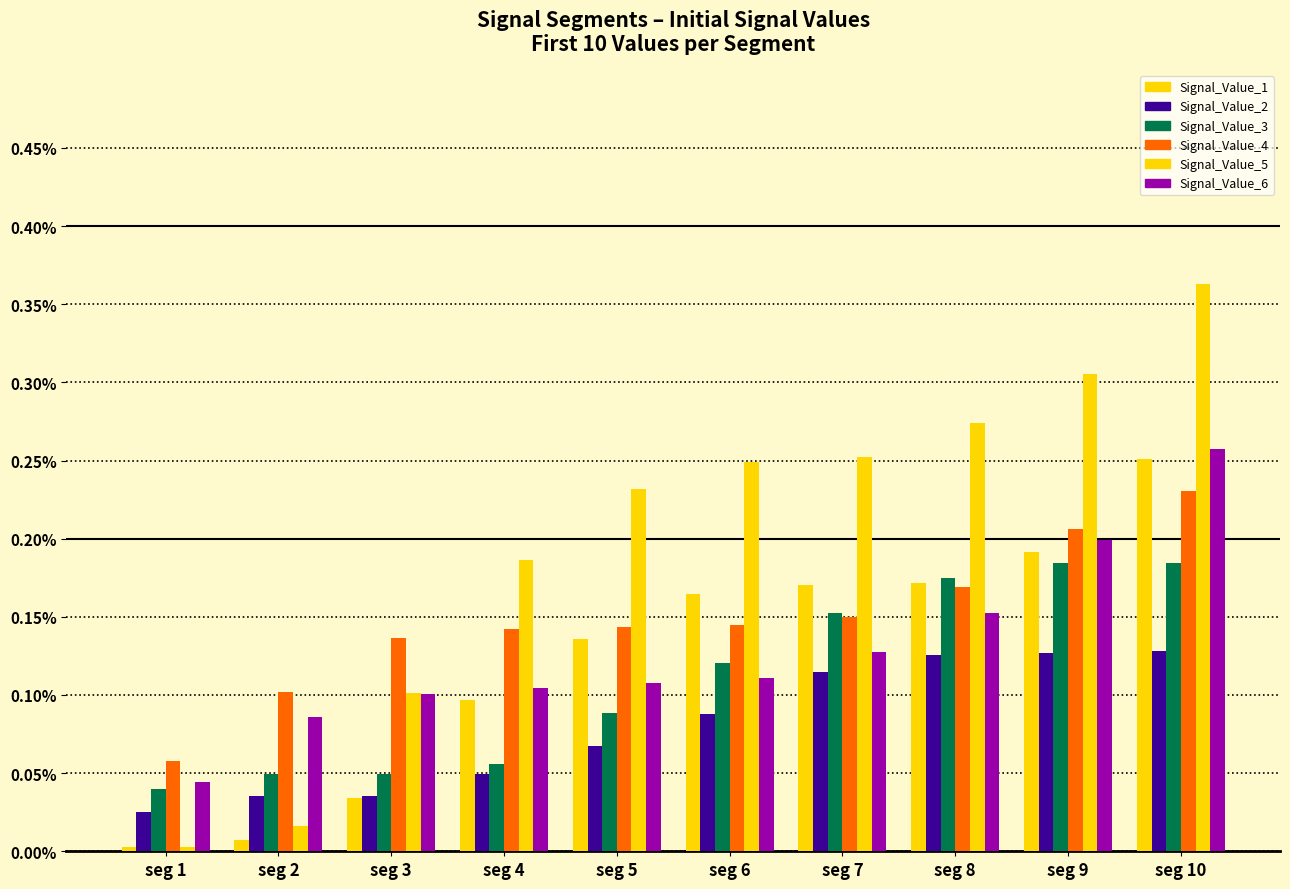

List the series in order of their peak value, highest first.

Signal_Value_5, Signal_Value_6, Signal_Value_1, Signal_Value_4, Signal_Value_3, Signal_Value_2